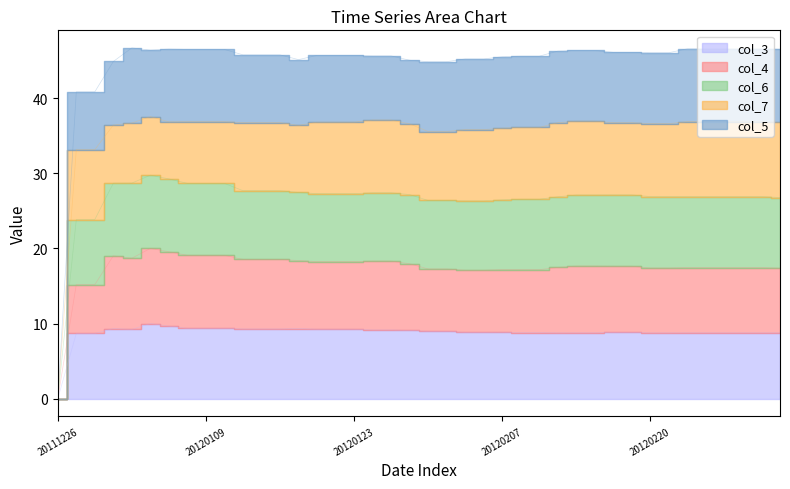

What is the sum of all col_3 values?

351.9